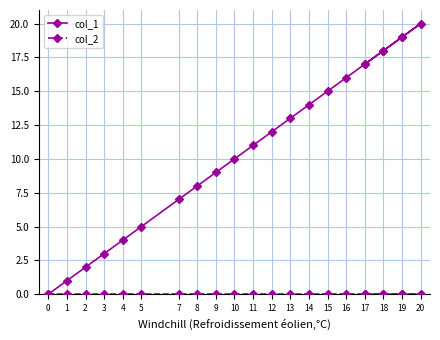

What is the difference between the second highest and minimum values in the col_1 series?

19